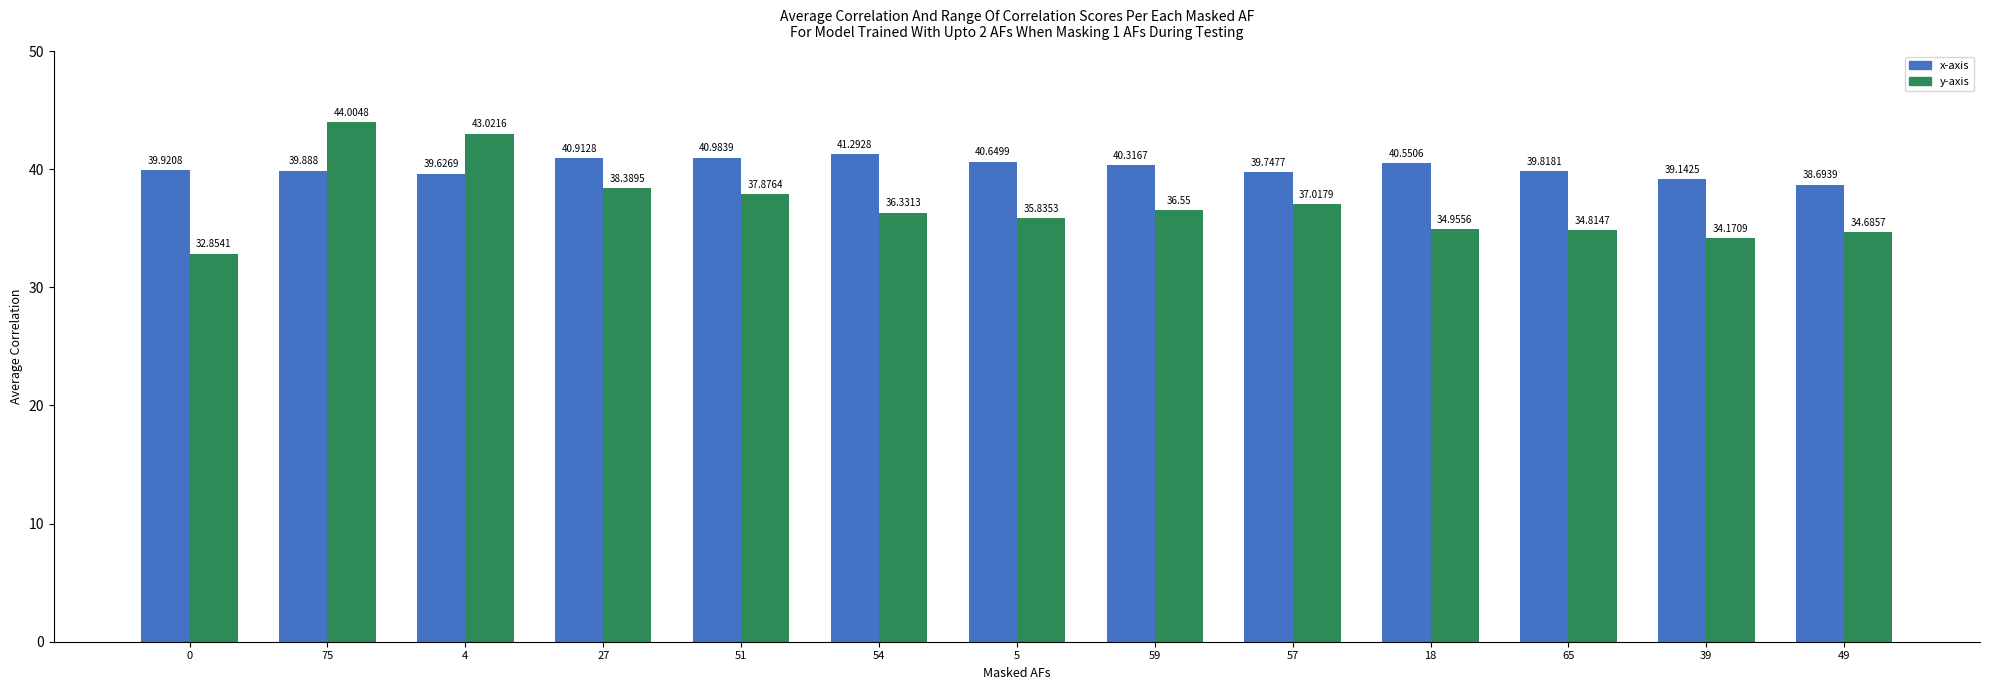

At how many categories does at least one series exceed 37?

13